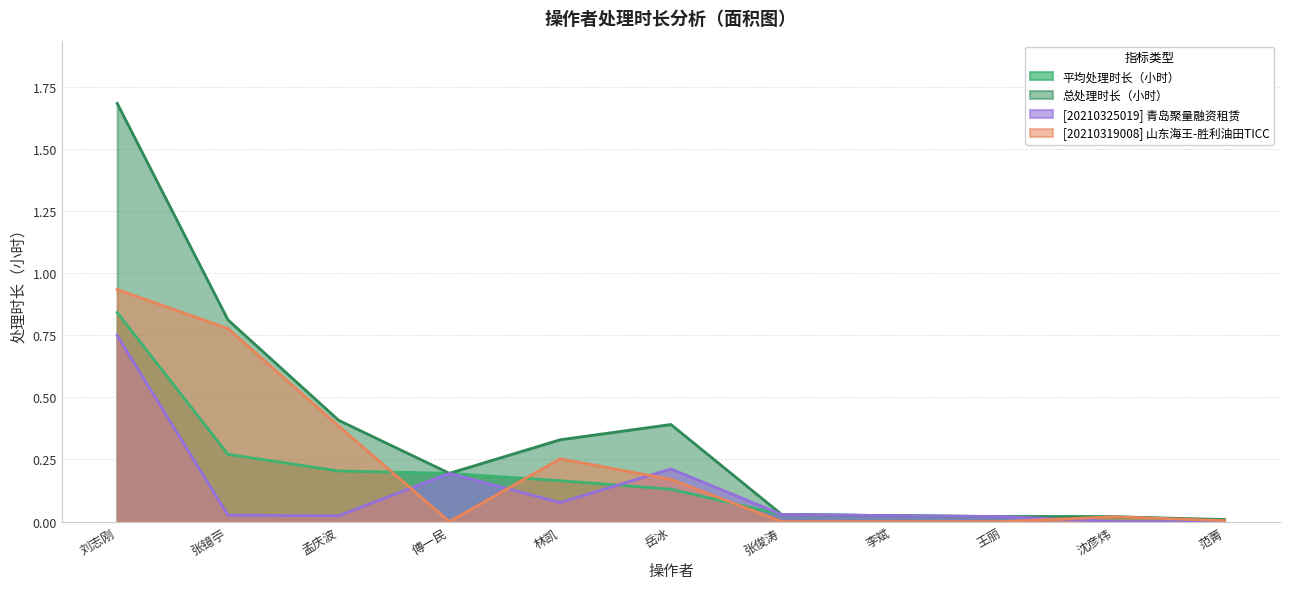

At which category does the chart reach its minimum across all series?

沈彦炜